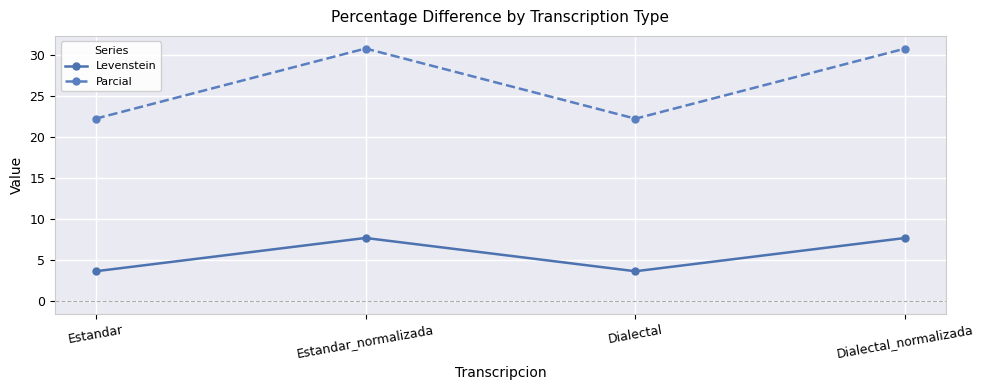

What is the highest value of the Levenstein series?

7.7